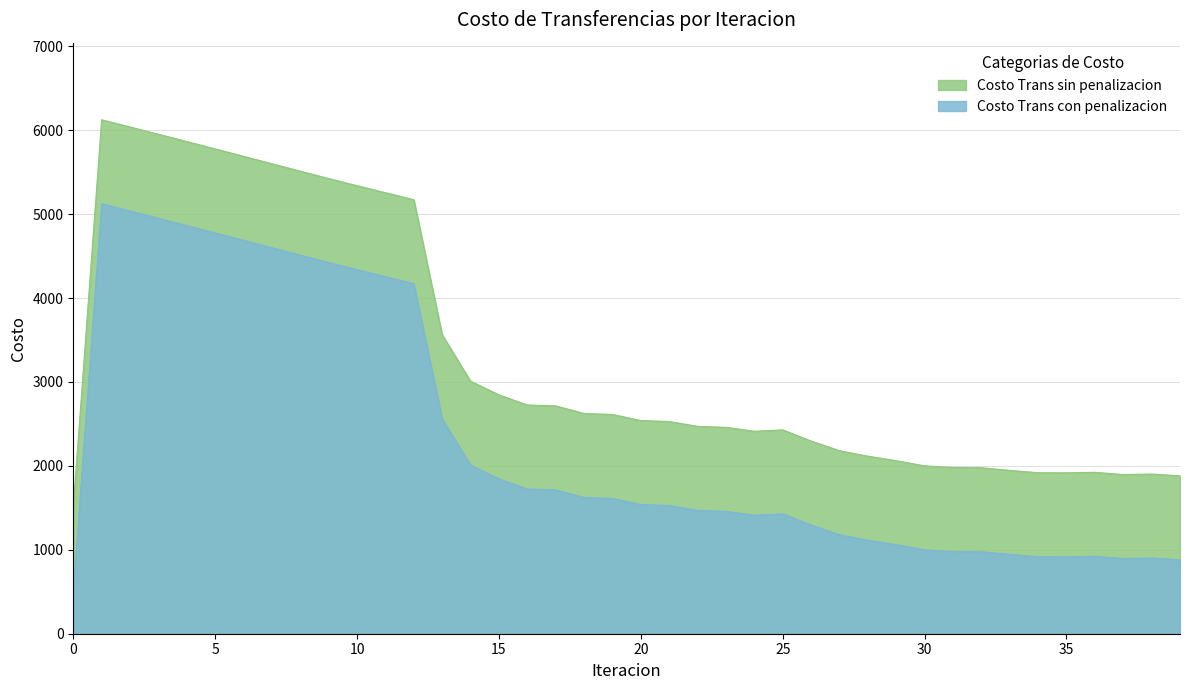

How many data points in Costo Trans sin penalizacion are less than 2540?

20